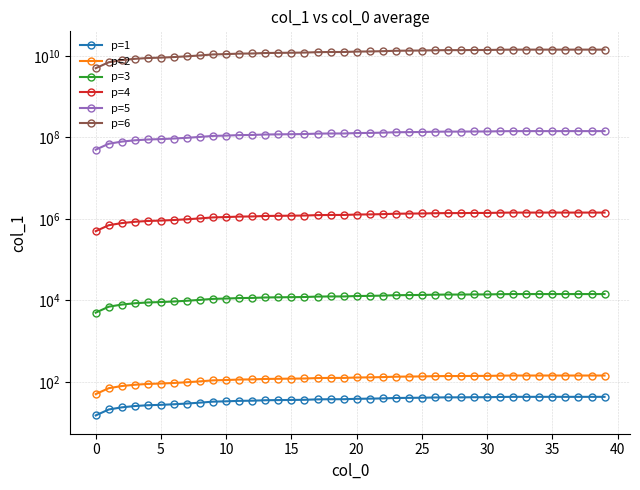

Which series has the largest range (max minus min)?

p=6